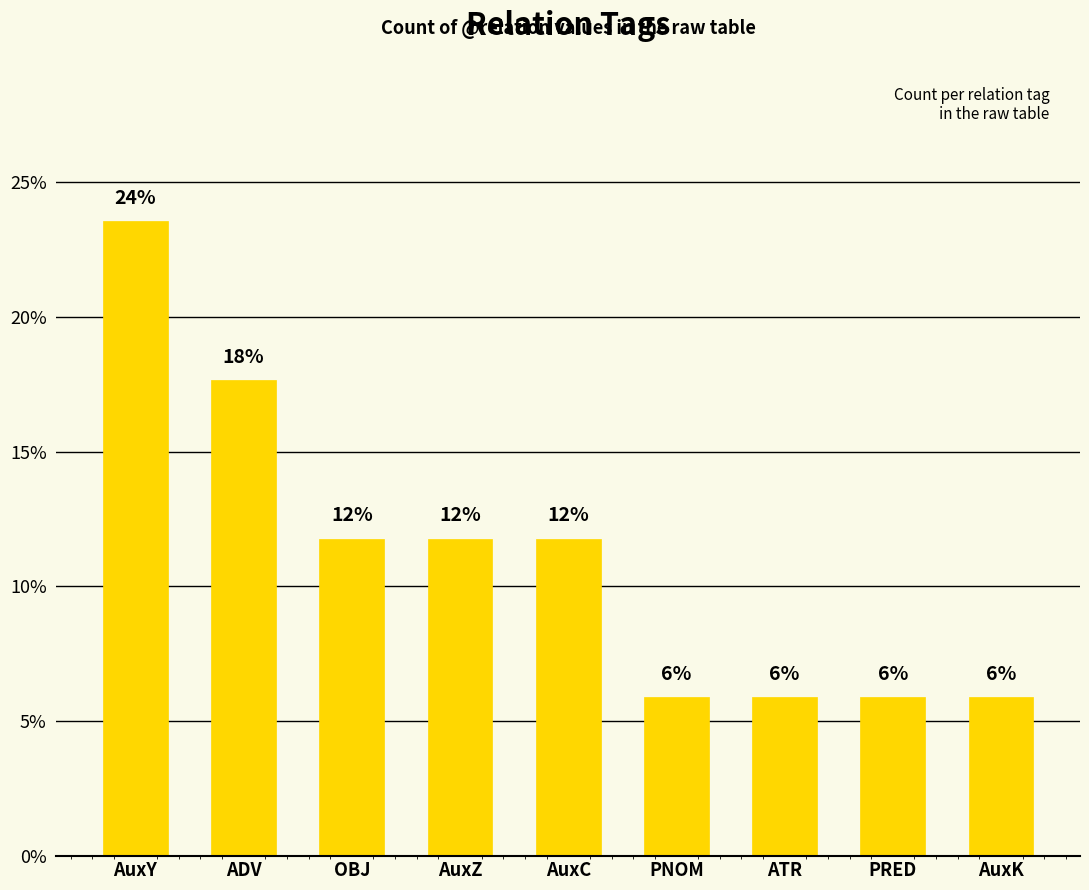

Does the chart contain any negative values?

No